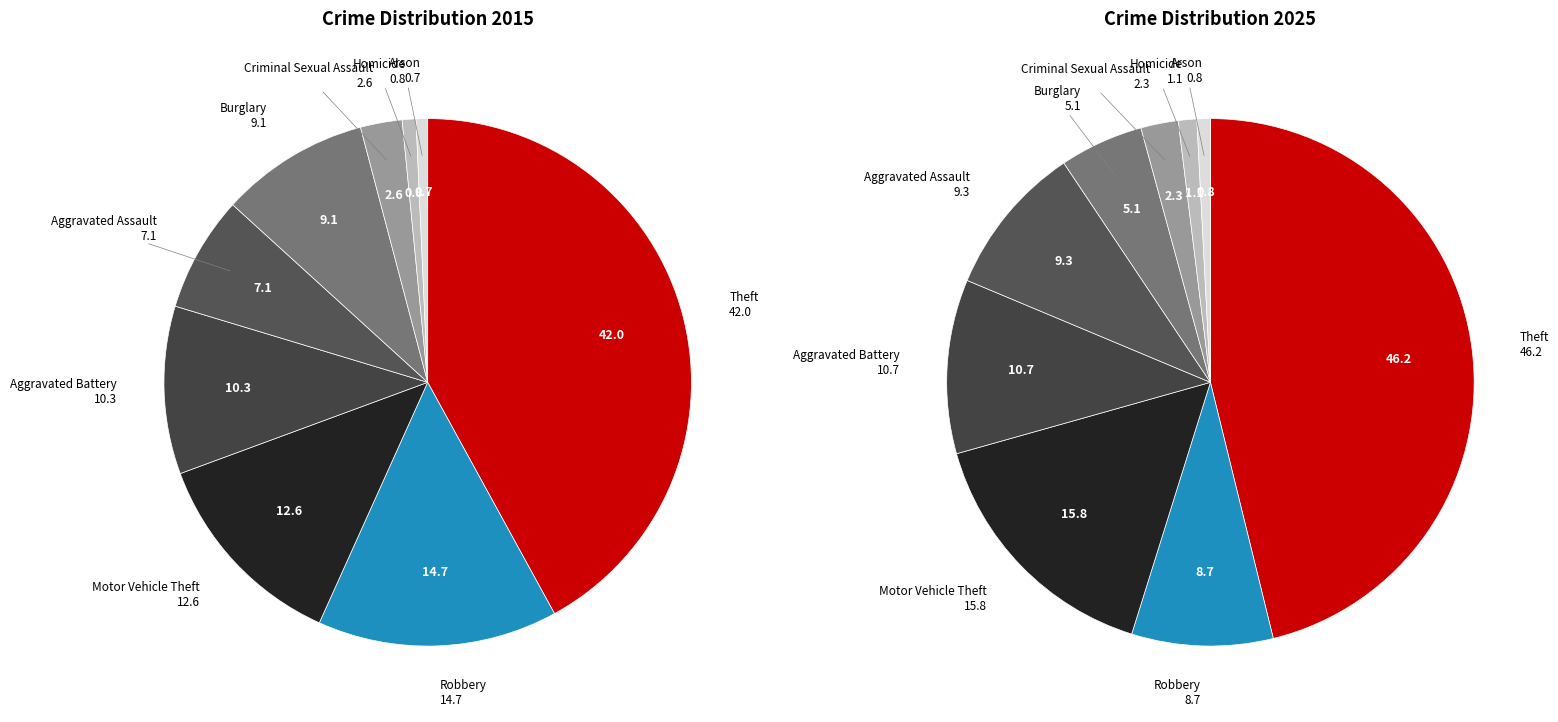

How many slices are in this pie chart?

9